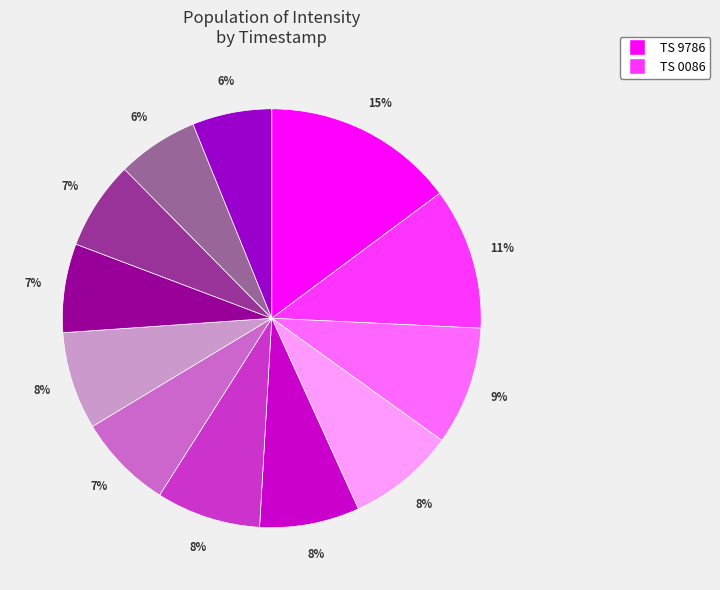

Is there a majority slice in this chart?

No